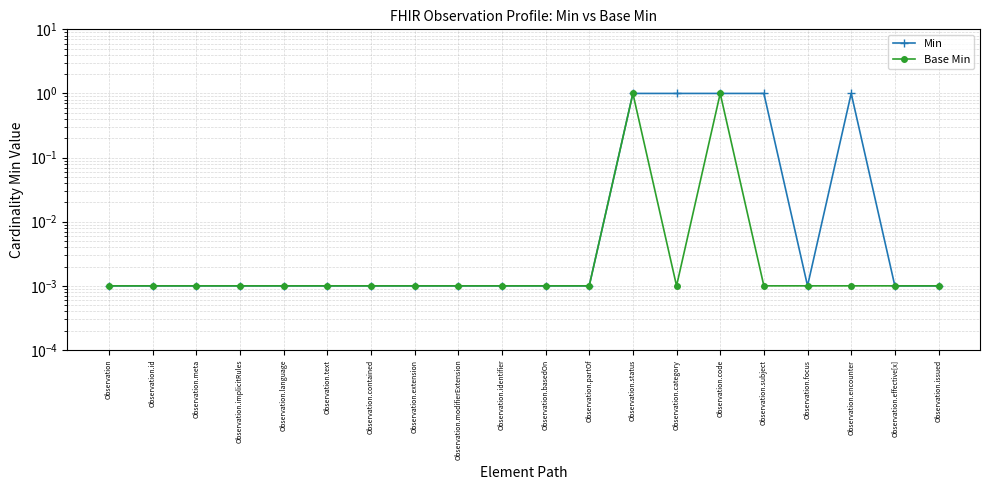

Reading left to right, what are all the values shown in this chart?

Min: 0.0	0.0	0.0	0.0	0.0	0.0	0.0	0.0	0.0	0.0	0.0	0.0	1.0	1.0	1.0	1.0	0.0	1.0	0.0	0.0
Base Min: 0.0	0.0	0.0	0.0	0.0	0.0	0.0	0.0	0.0	0.0	0.0	0.0	1.0	0.0	1.0	0.0	0.0	0.0	0.0	0.0